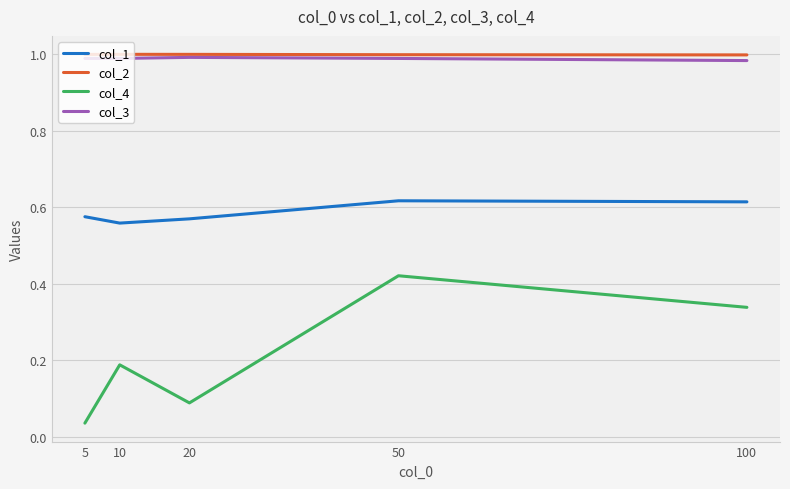

Is the value of col_3 at 20 greater than the value of col_1 at 10?

Yes